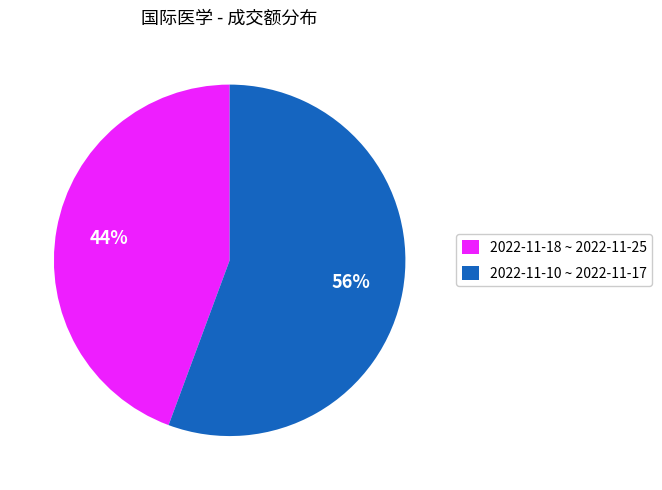

To the nearest percent, what is the average slice percentage?

50%